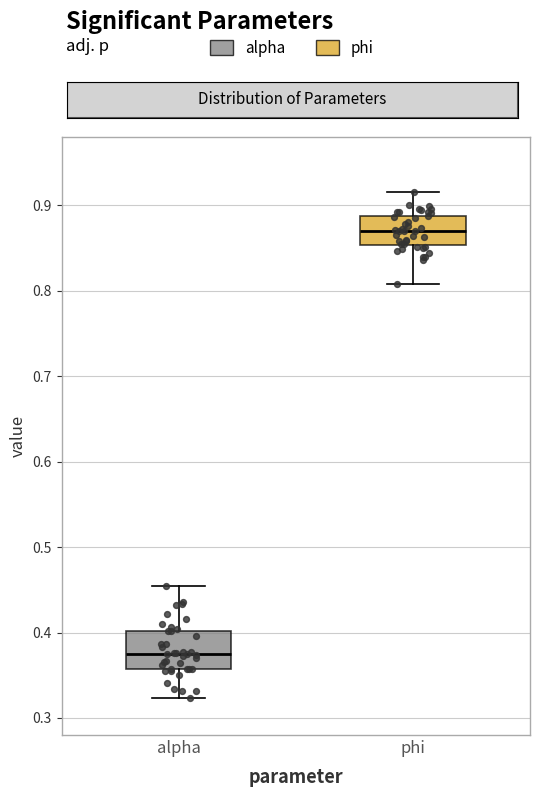

Where does the lower whisker of the box for alpha end on the y-axis? The values are not printed on the chart, so give them approximately, as read against the axis.

0.32